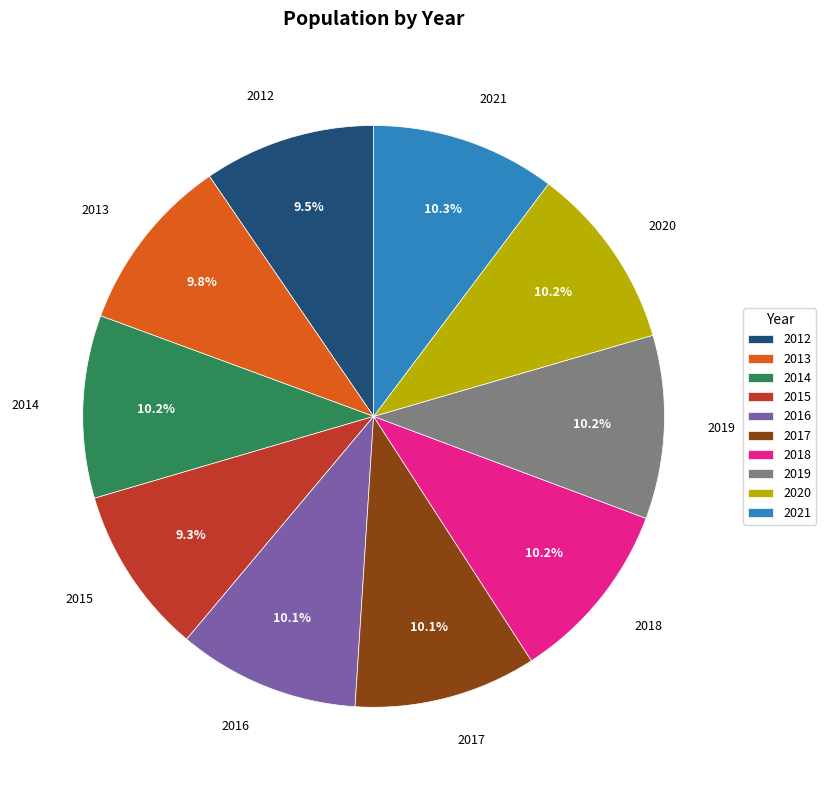

How many slices are in this pie chart?

10